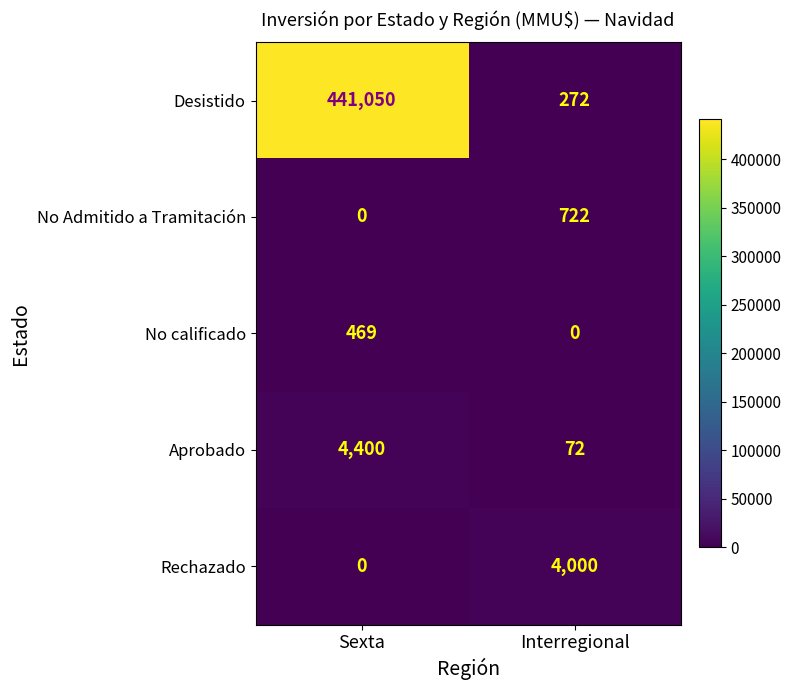

What is the spread (max minus min) of values at Interregional?

4000